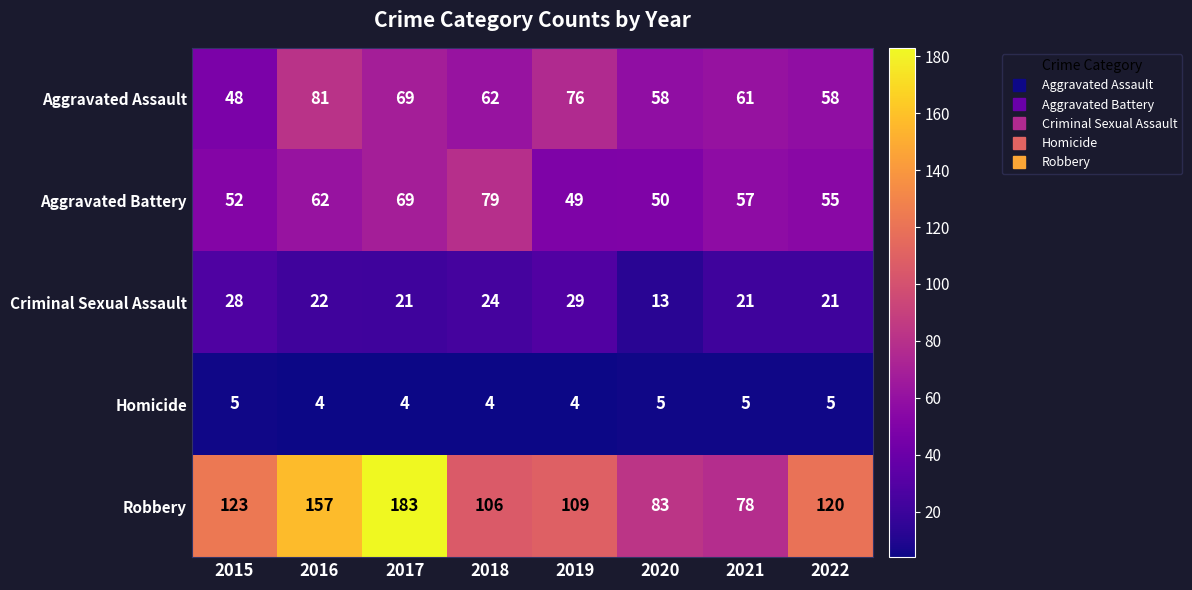

At which label is Robbery closest to 130?

2015